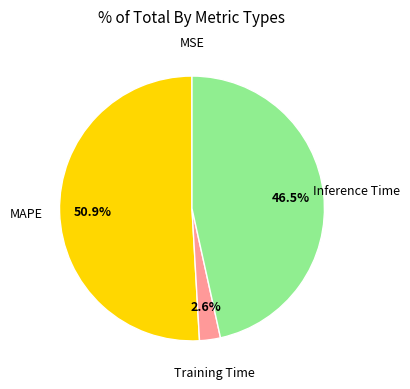

What is the largest slice in the pie chart?

MAPE